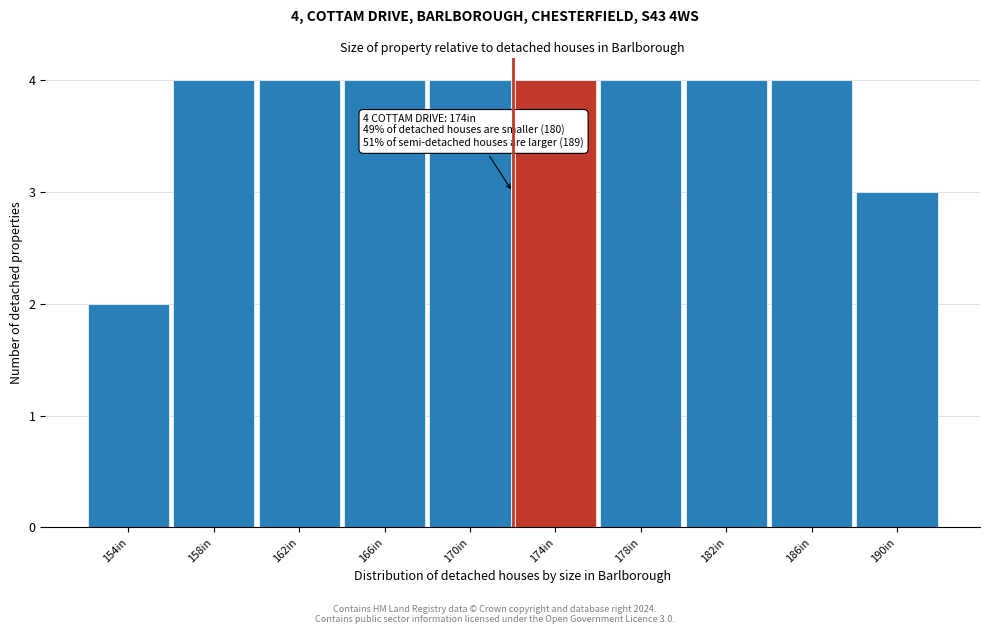

Reading left to right, transcribe all the data shown in this chart.

2	4	4	4	4	4	4	4	4	3